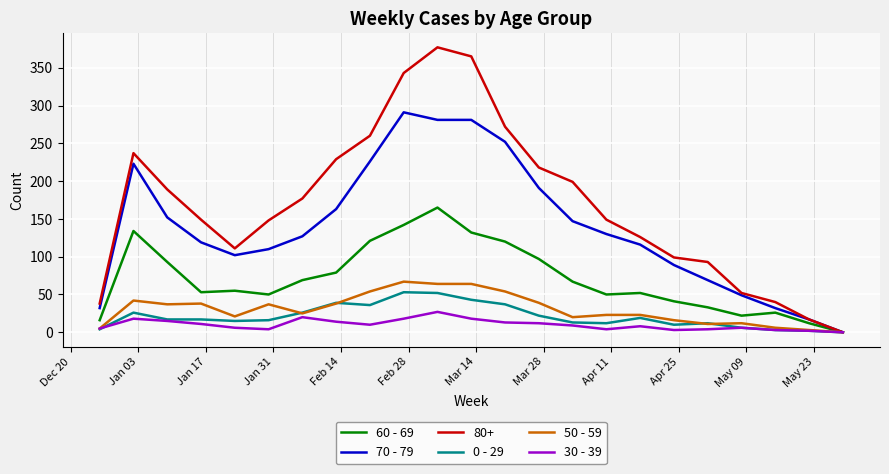

What is the greatest value displayed?

377